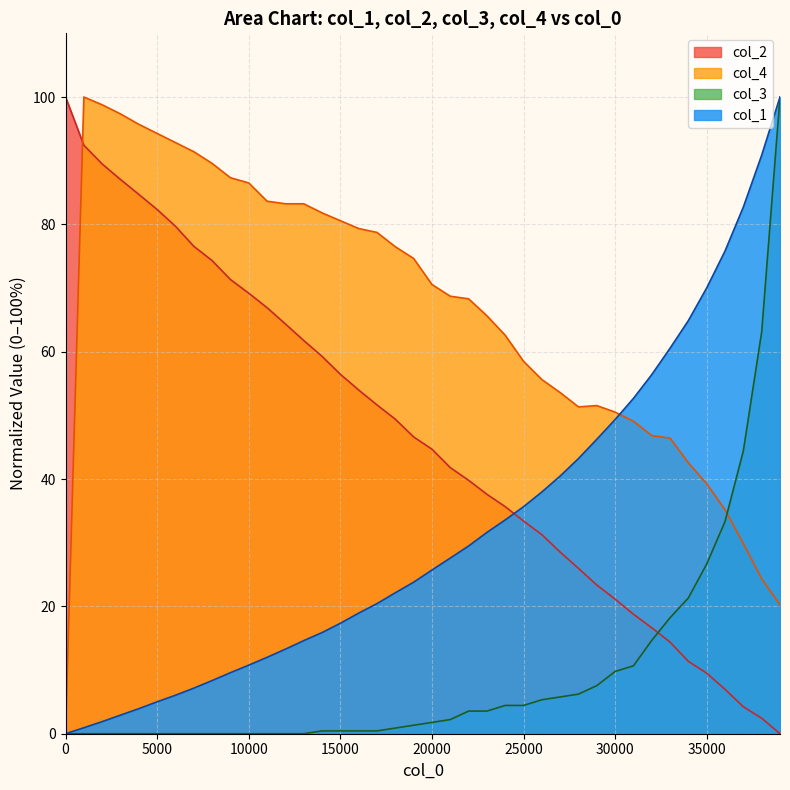

Rank the series by their average value, from highest to lowest.

col_4, col_2, col_1, col_3